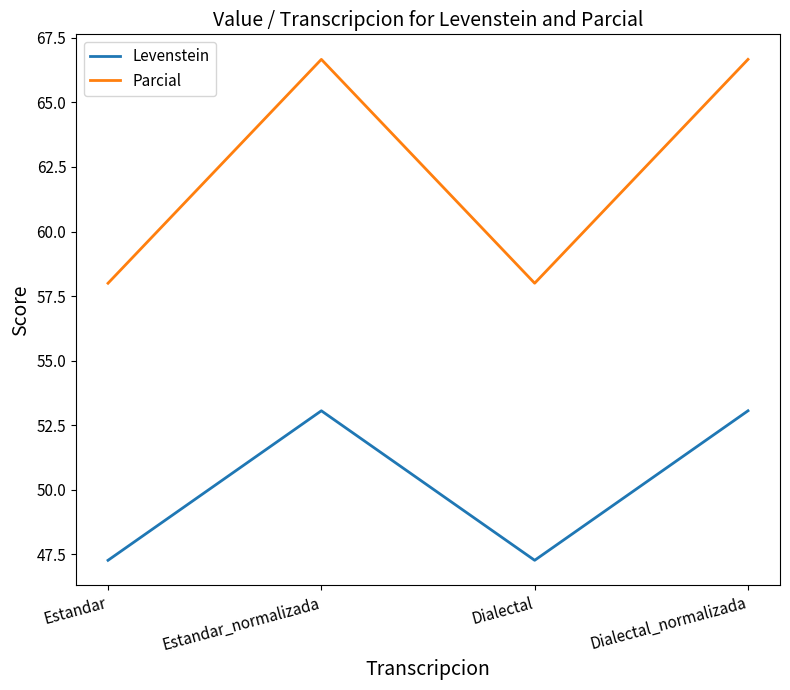

What is the difference between the maximum and minimum values in the Levenstein series?

5.8